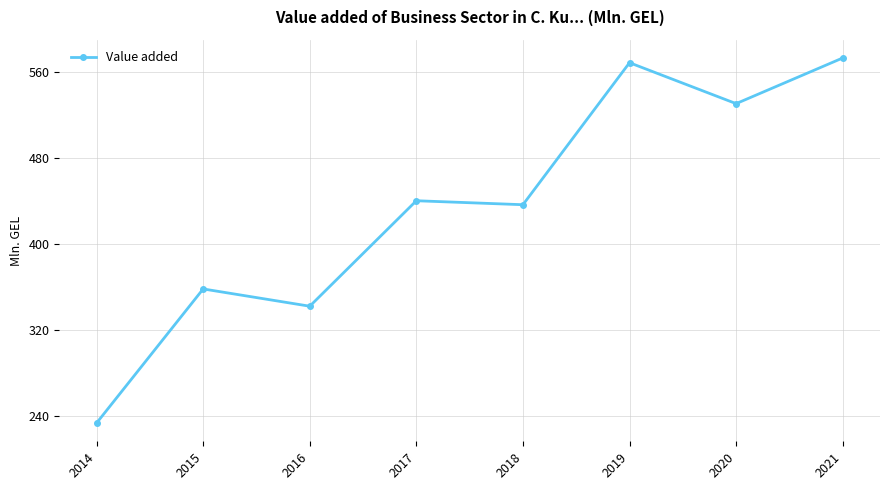

The value at 2015 is 358.3. True or false?

True